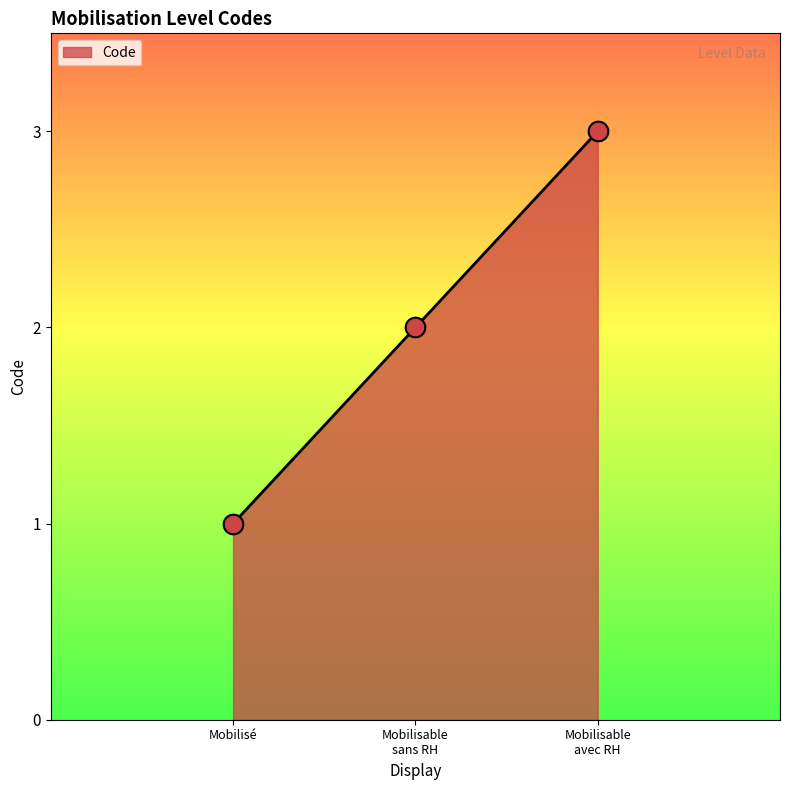

What position from the right is Mobilisé?

3